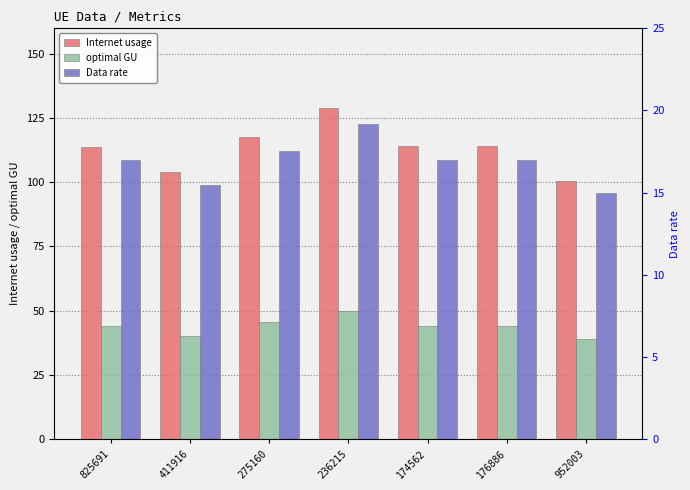

Reading left to right, transcribe all the data shown in this chart.

Internet usage: 113.9	103.9	117.8	128.9	114.1	114.0	100.5
optimal GU: 43.9	40.1	45.4	49.7	44.0	44.0	38.8
Data rate: 17.0	15.5	17.5	19.2	17.0	17.0	15.0